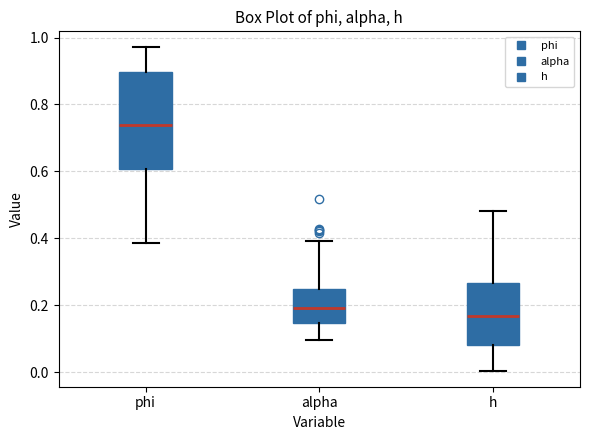

Reading left to right, transcribe this box plot: for each box, give where its median line is, the range the box spans, and where its two whiskers end, as read against the y-axis. The values are not printed on the chart, so give them approximately, as read against the axis.

phi: median 0.74, box 0.60 to 0.90, whiskers 0.38 to 0.98
alpha: median 0.20, box 0.14 to 0.24, whiskers 0.10 to 0.40
h: median 0.16, box 0.08 to 0.26, whiskers 0.00 to 0.48